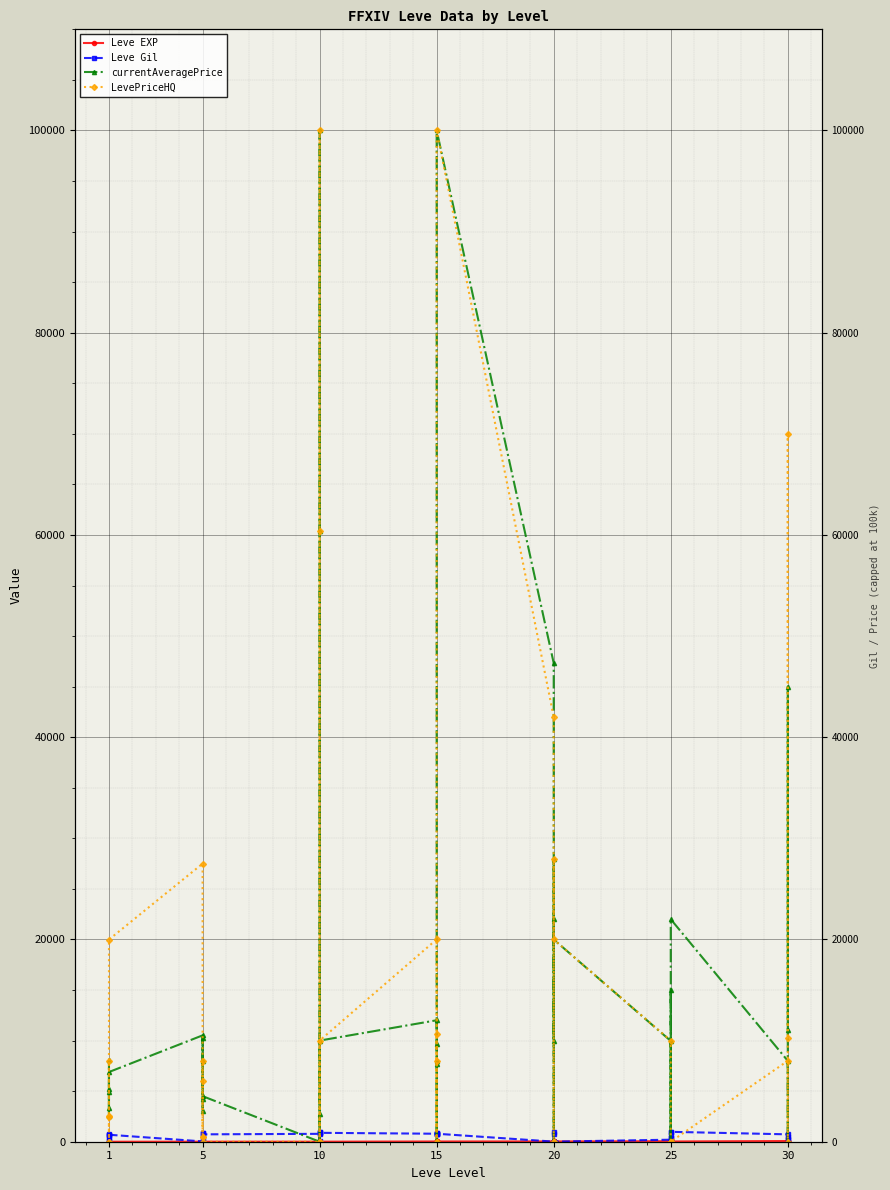

The currentAveragePrice series shows 53914 at 10. True or false?

False